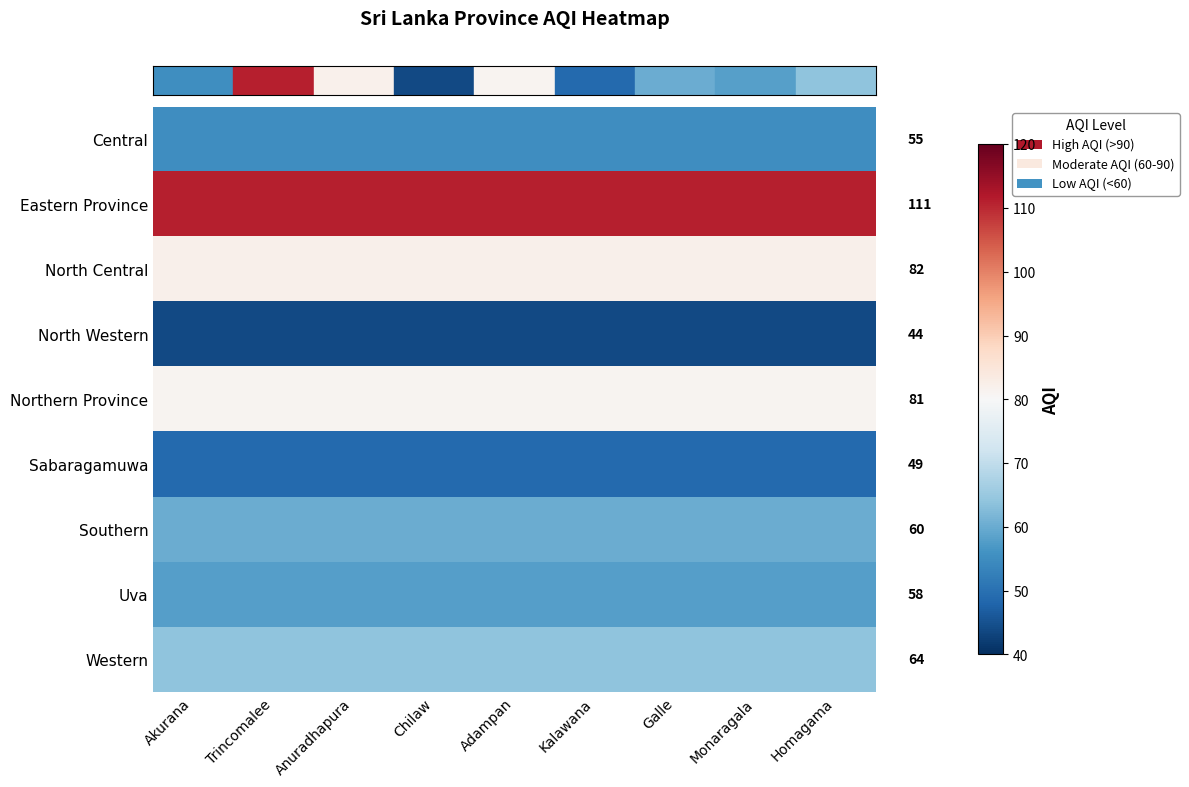

Which label corresponds to the largest value in the chart?

Akurana